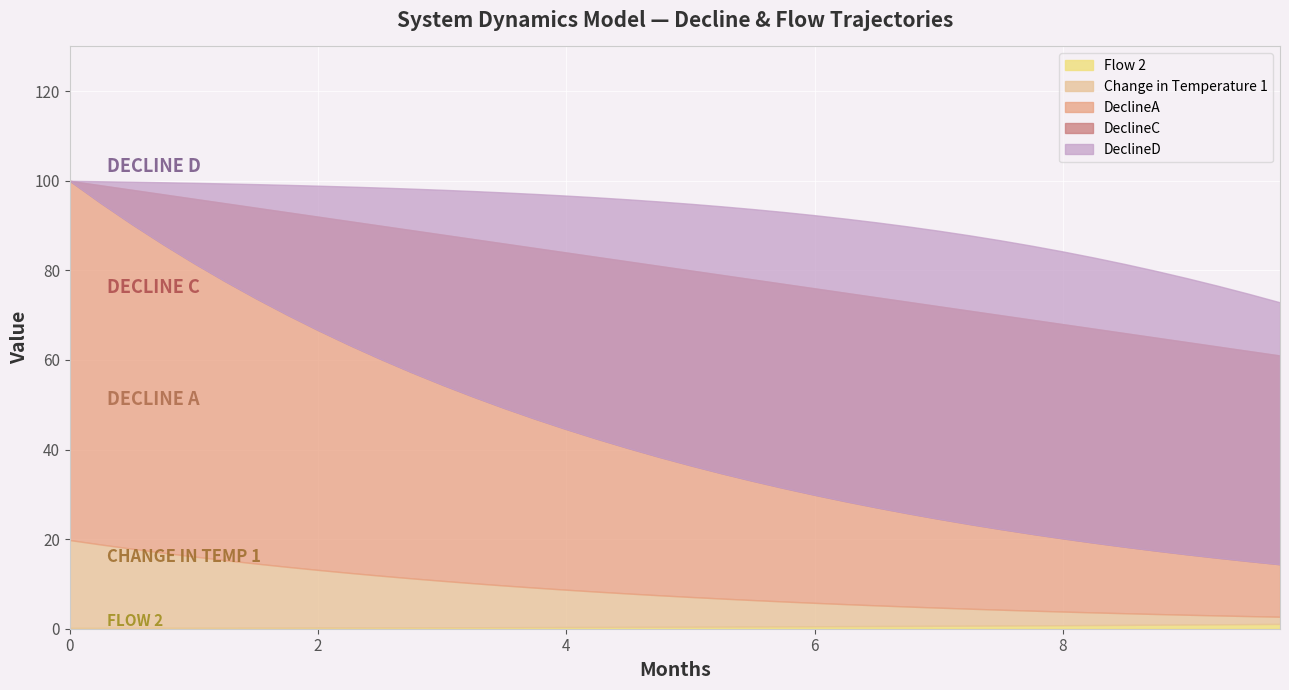

Count the number of categories in the chart.

40